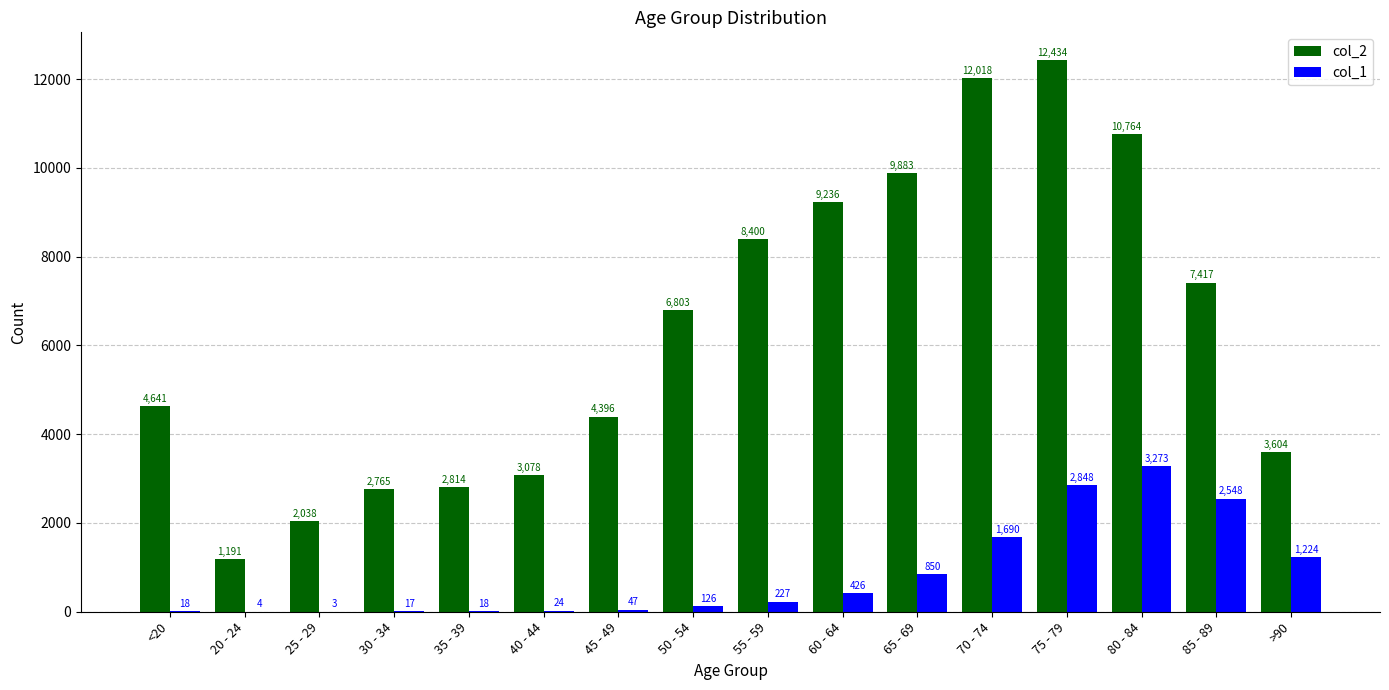

What is the maximum value for col_2?

12434